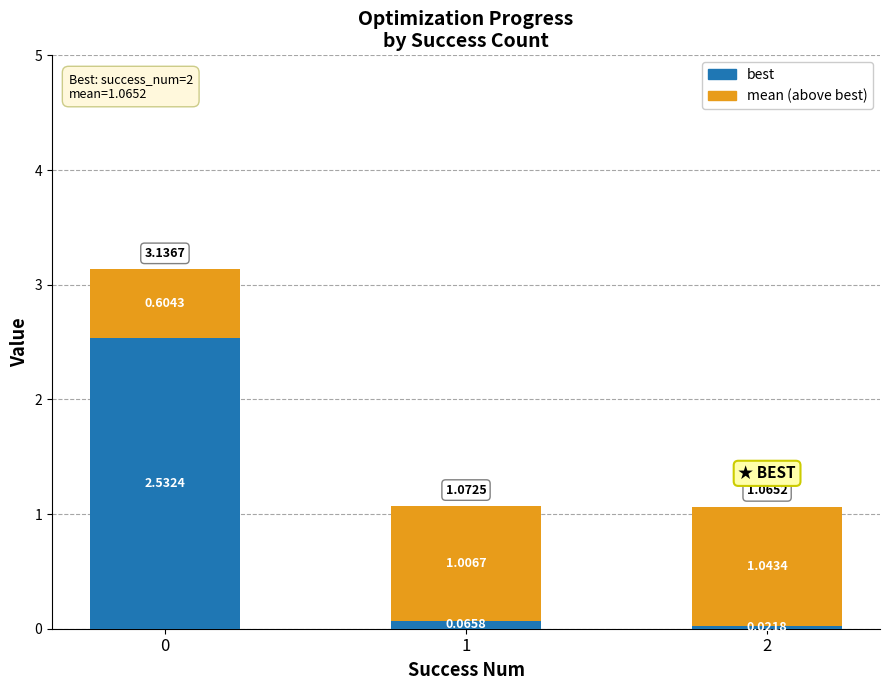

What is the total value across all series at 1?

1.1